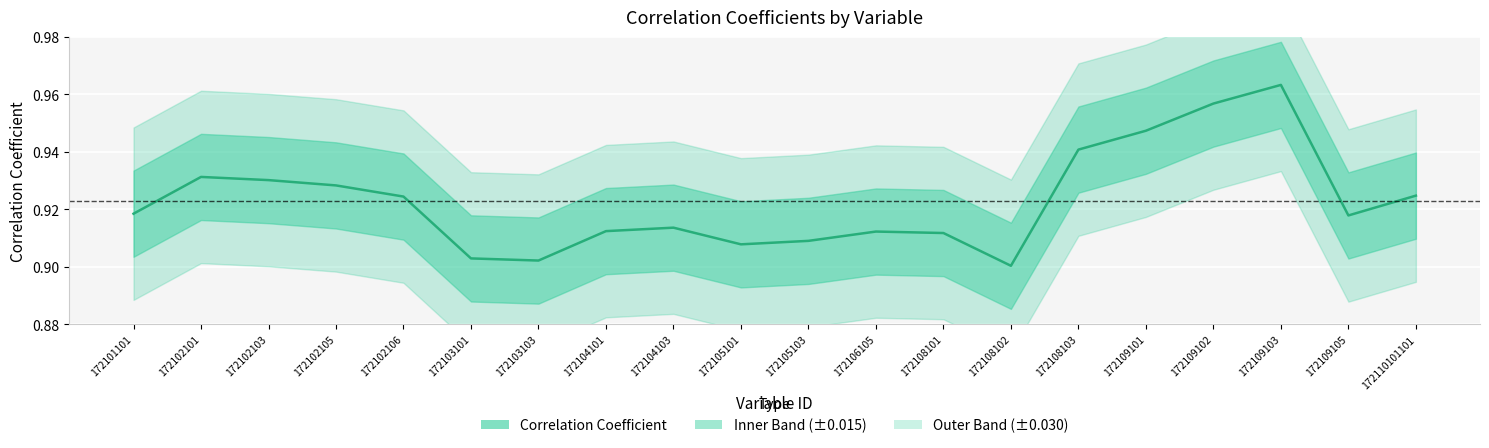

Is this an area chart (filled region under the line)?

No